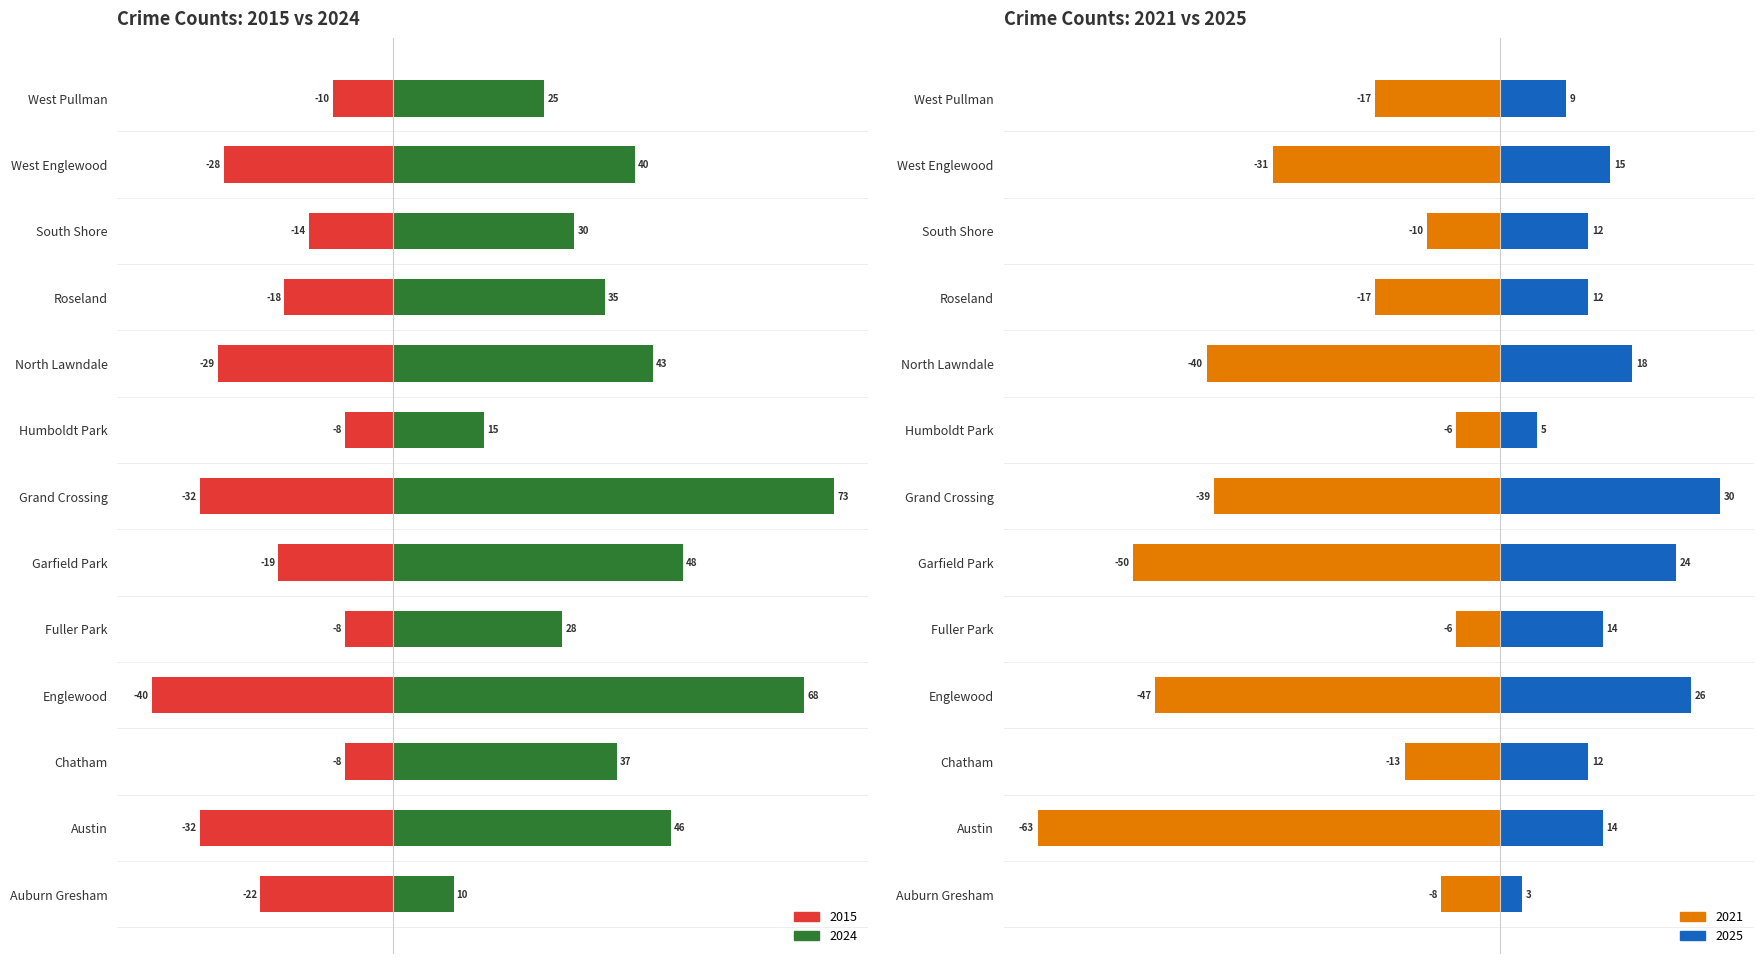

The value of 2015 (negative) at West Pullman is -3. True or false?

False